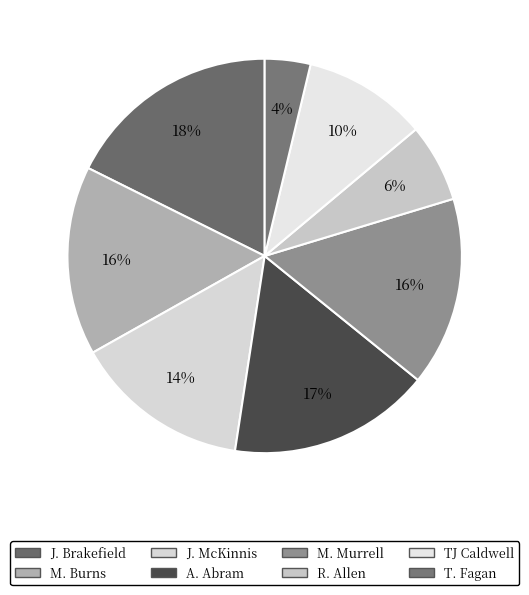

Does any single category account for the majority?

No